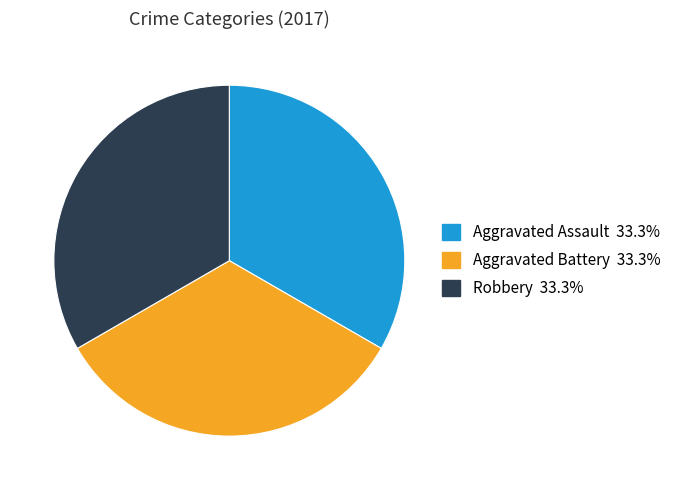

Is there a majority slice in this chart?

No